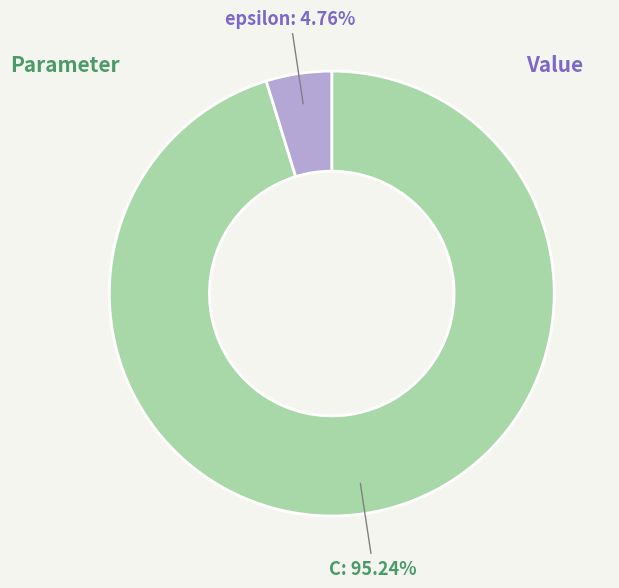

To the nearest percent, what is the difference between the epsilon and C slice percentages?

90%